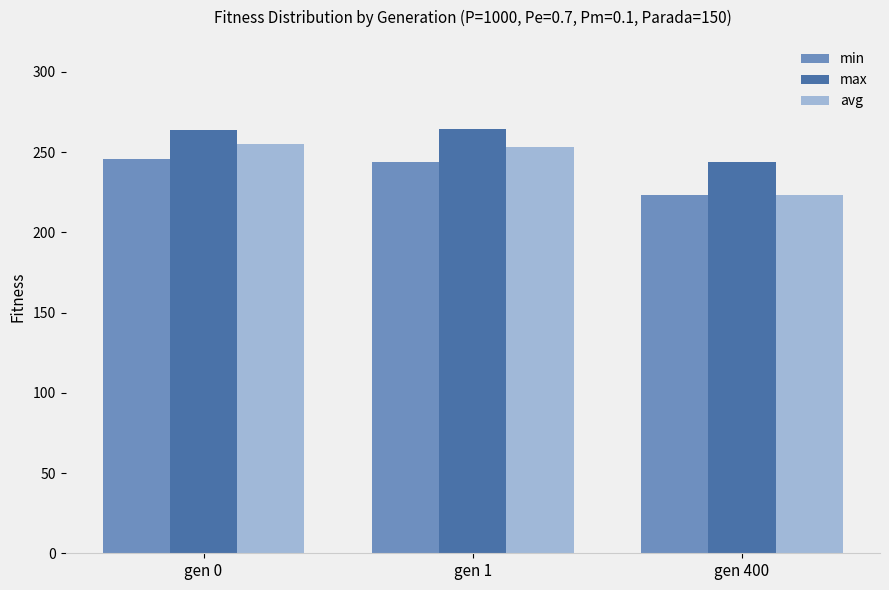

Rank the series by their average value, from lowest to highest.

min, avg, max